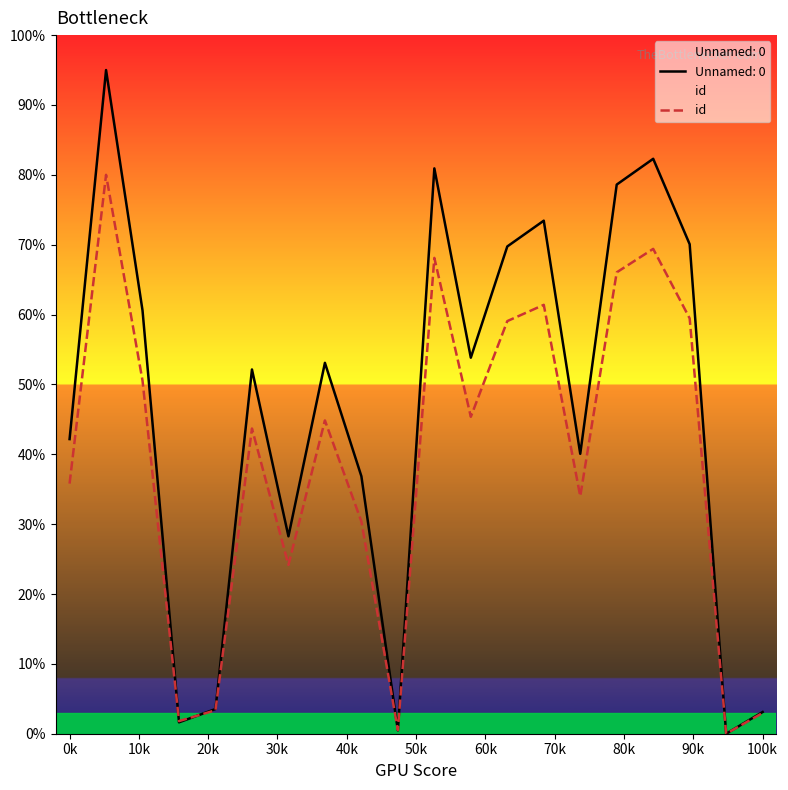

Rank the series by their maximum value, from highest to lowest.

Unnamed: 0, id